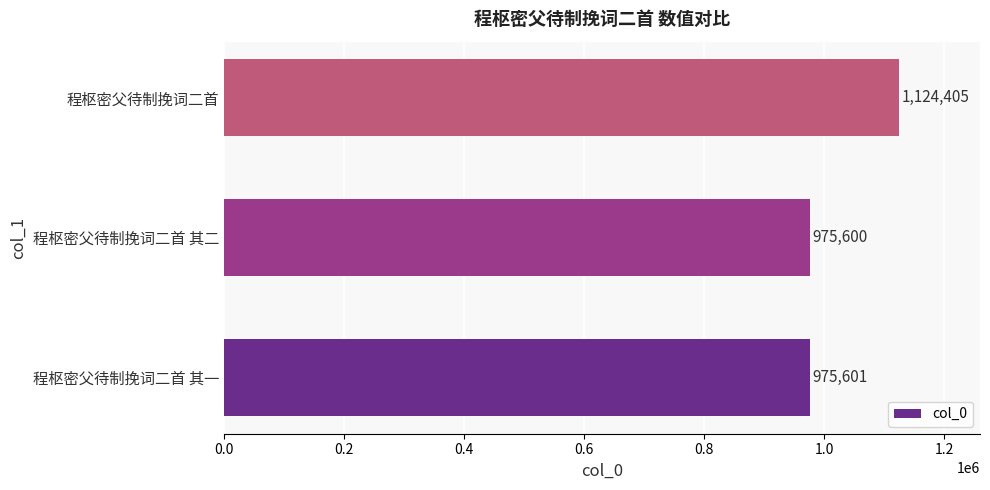

Is it true that the value at 程枢密父待制挽词二首 其二 is 1709669?

False